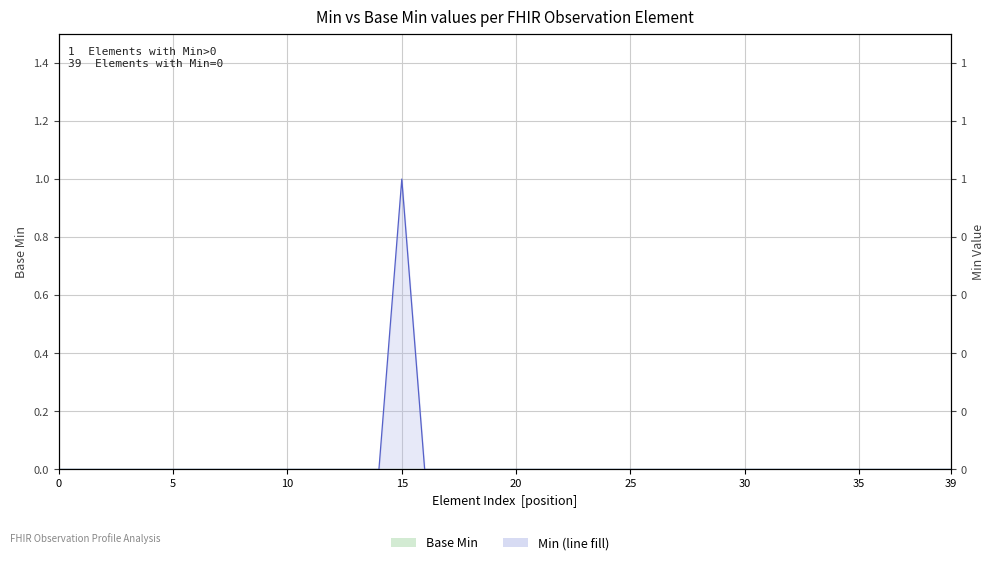

Does the chart have visible grid lines?

Yes